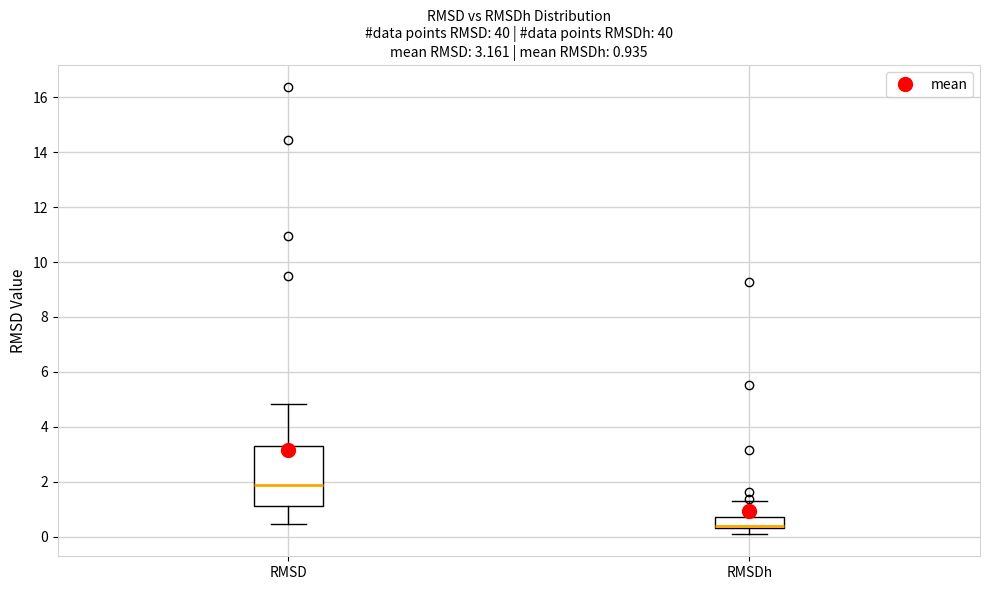

Which box has the lowest median line?

RMSDh